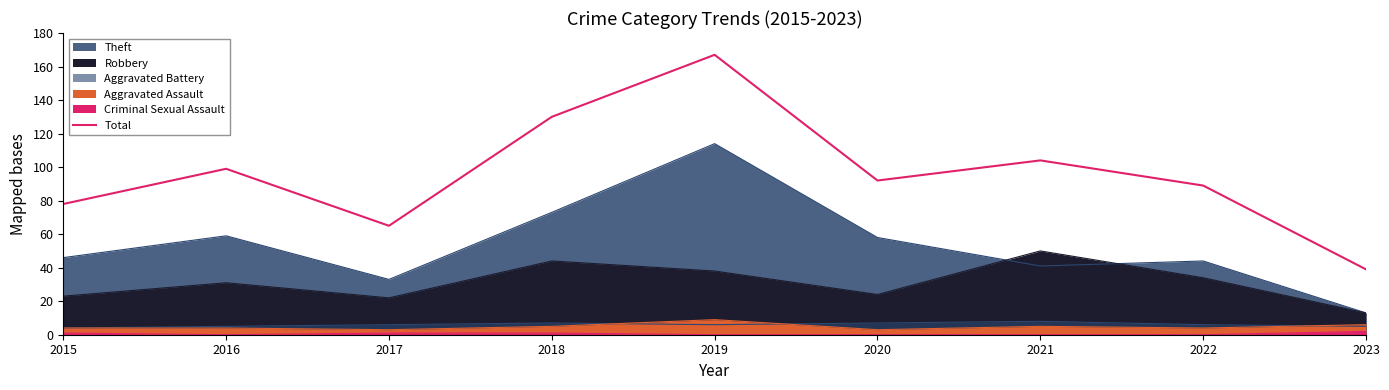

Rank the categories by value from highest to lowest.

2019, 2018, 2021, 2016, 2020, 2022, 2015, 2017, 2023